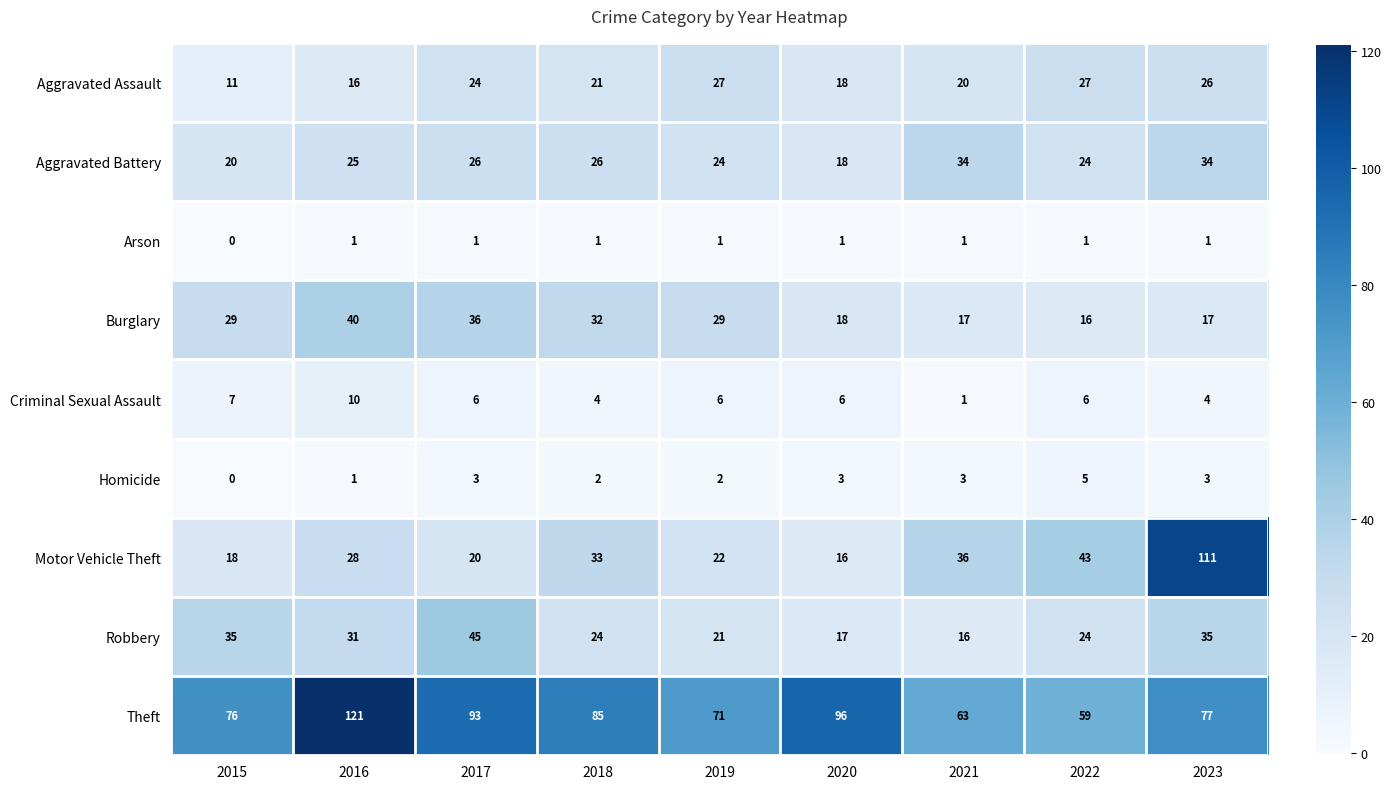

At which category does the chart reach its minimum across all series?

2015